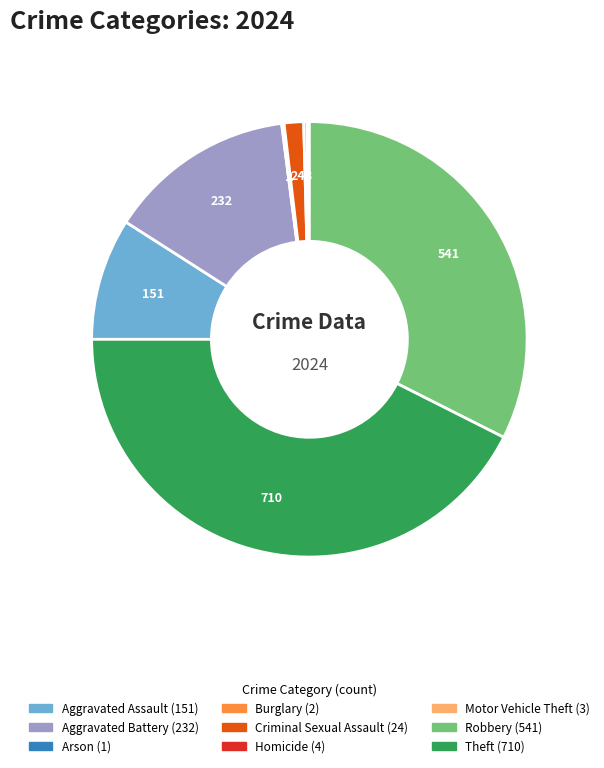

Is it true that Criminal Sexual Assault is 11% of the pie?

False